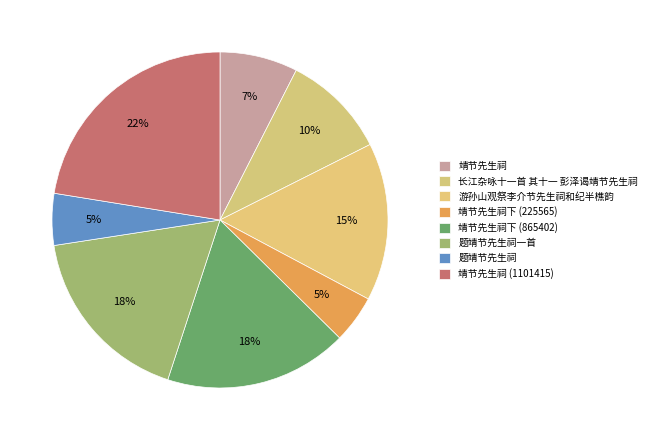

What is the largest slice in the pie chart?

靖节先生祠 (1101415)